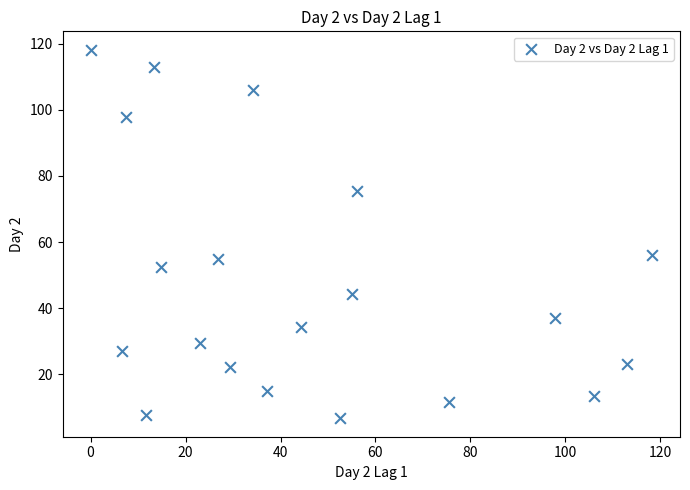

What is the range of Y values (max minus min)?

111.6